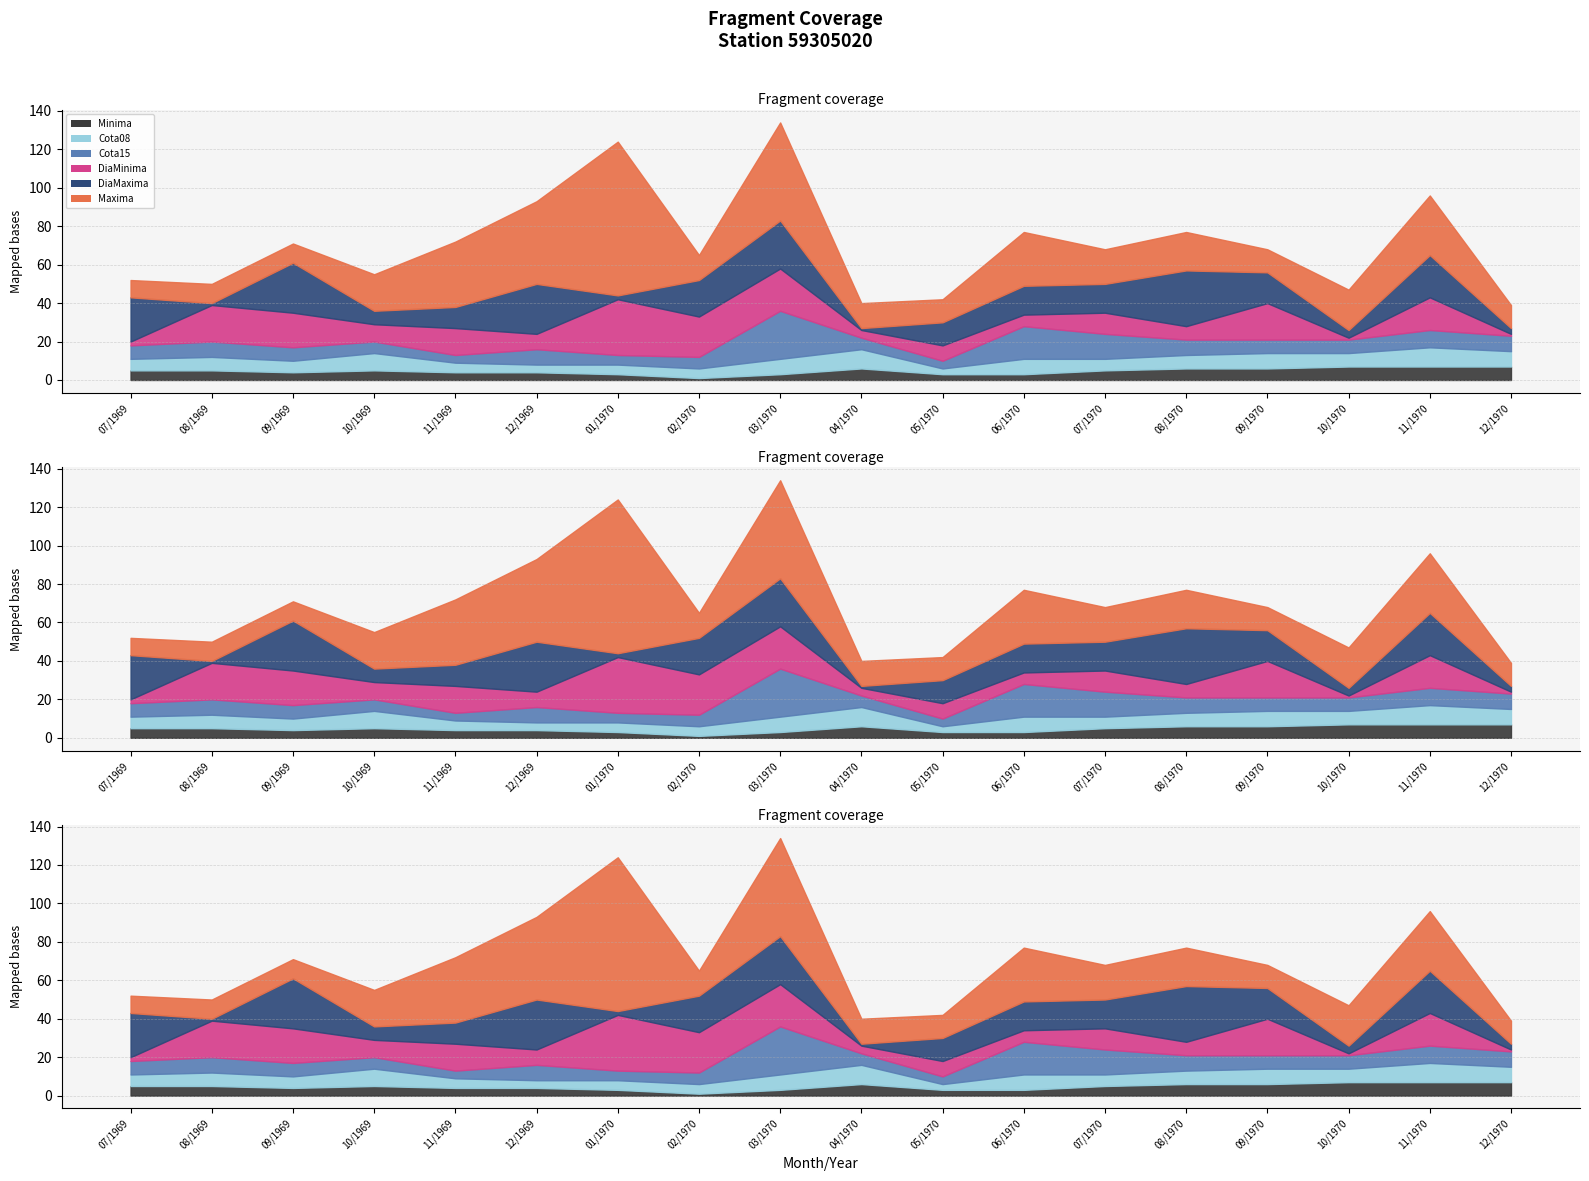

At which category does Minima reach its first local peak?

10/1969